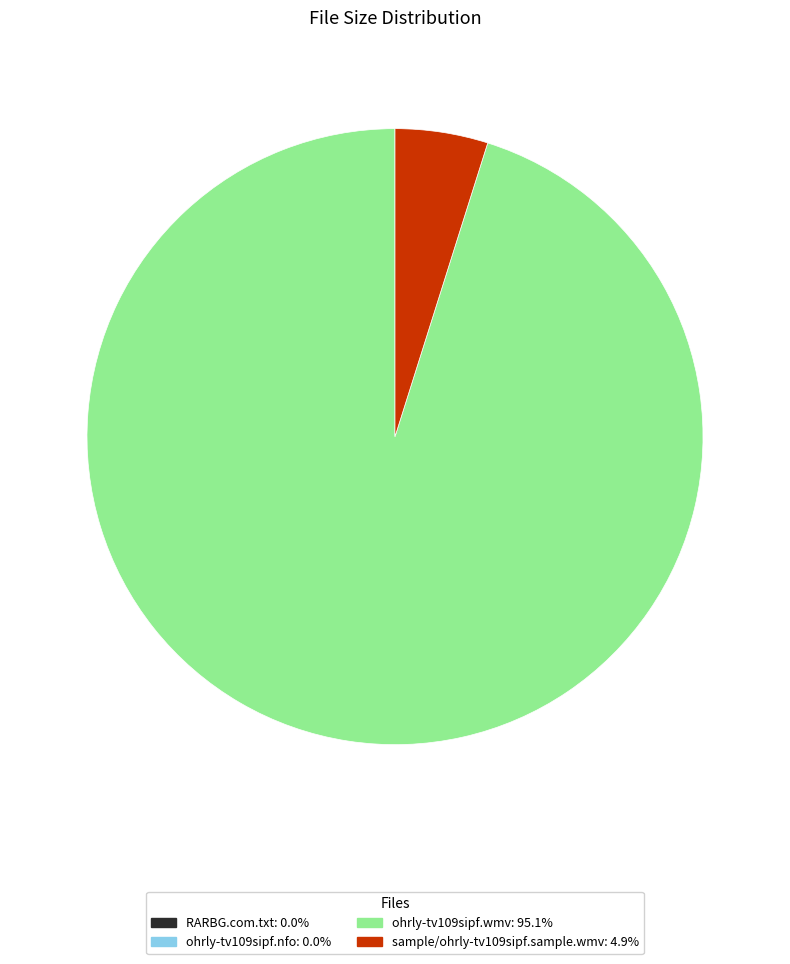

The sample/ohrly-tv109sipf.sample.wmv slice represents 10% of the pie. True or false?

False